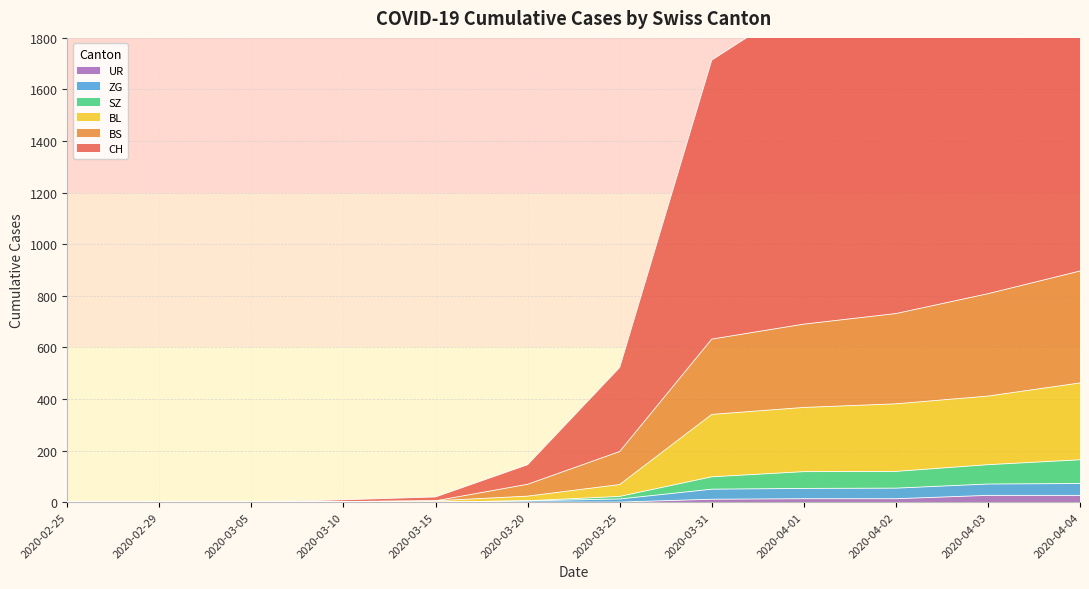

How many values in CH are above zero?

9